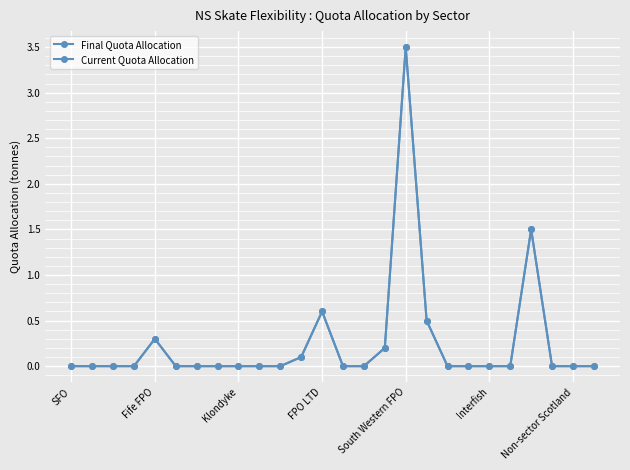

Does the chart have visible grid lines?

Yes